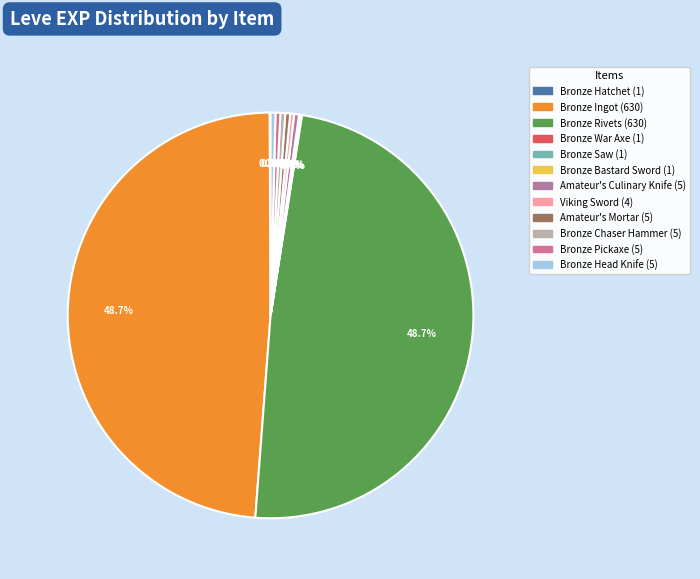

The Bronze Head Knife slice represents 0% of the pie. True or false?

True